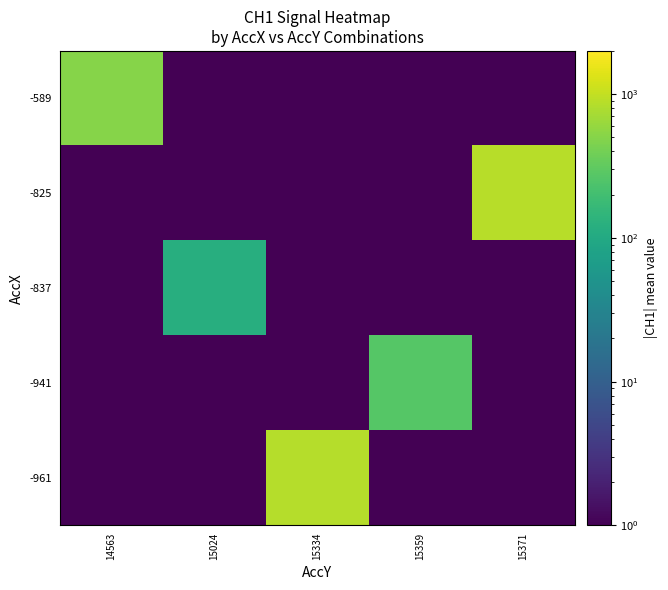

What is the total value across all series at 15371?

882.1